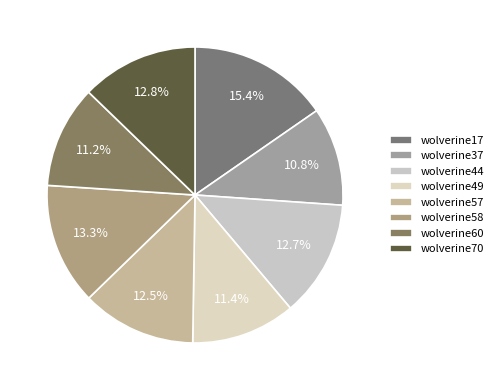

Is there a majority slice in this chart?

No